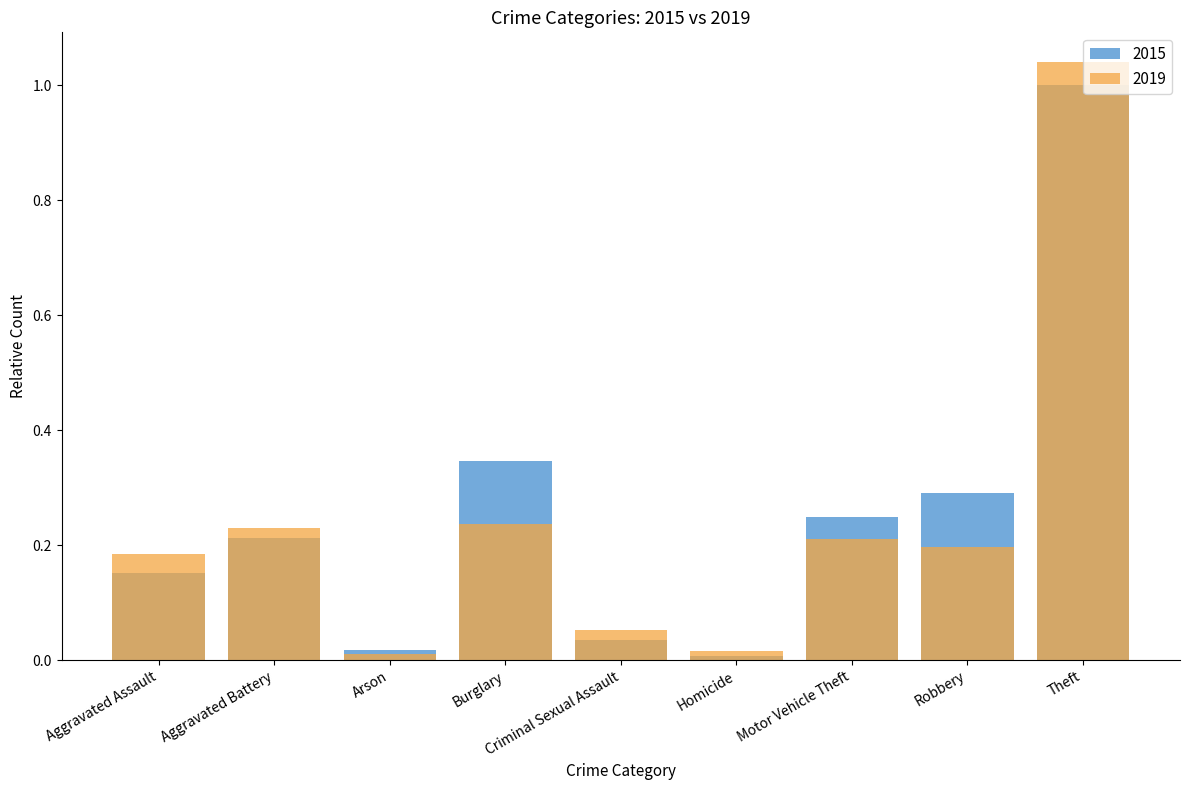

At how many categories does at least one series exceed 0?

9